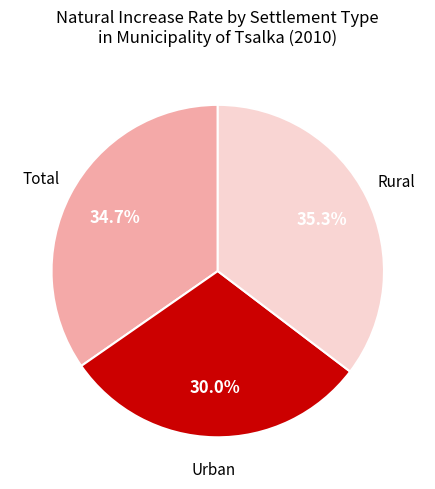

Does any single category account for the majority?

No